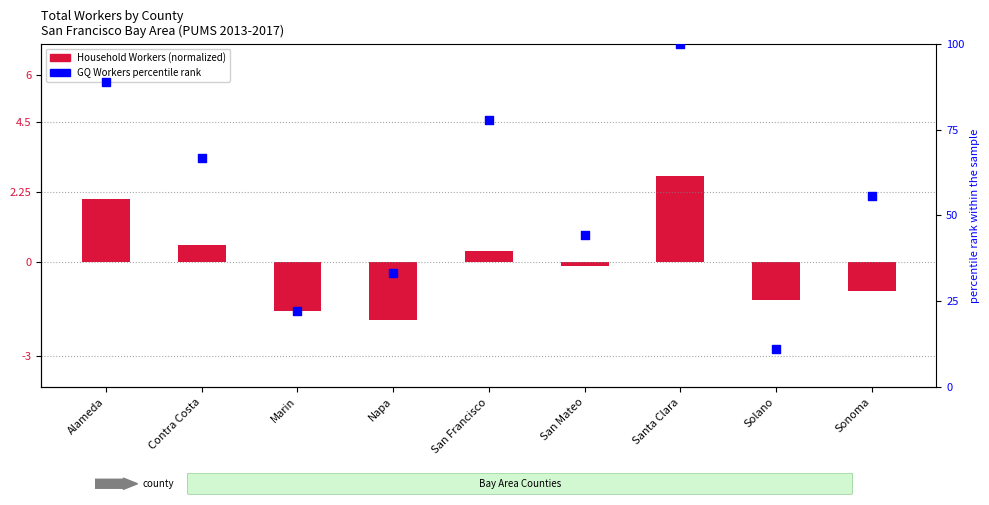

Which series contains the lowest Y value?

Household Workers (log2-scaled)